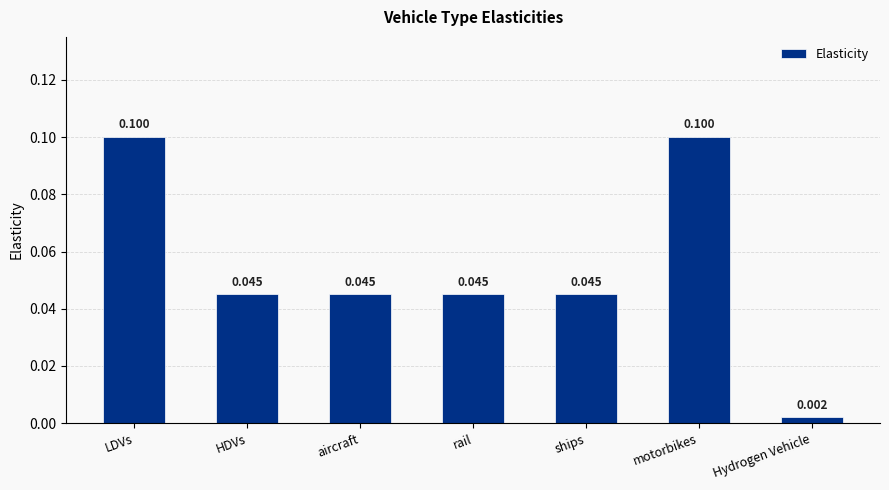

What is the label of the 1st bar from the right?

Hydrogen Vehicle